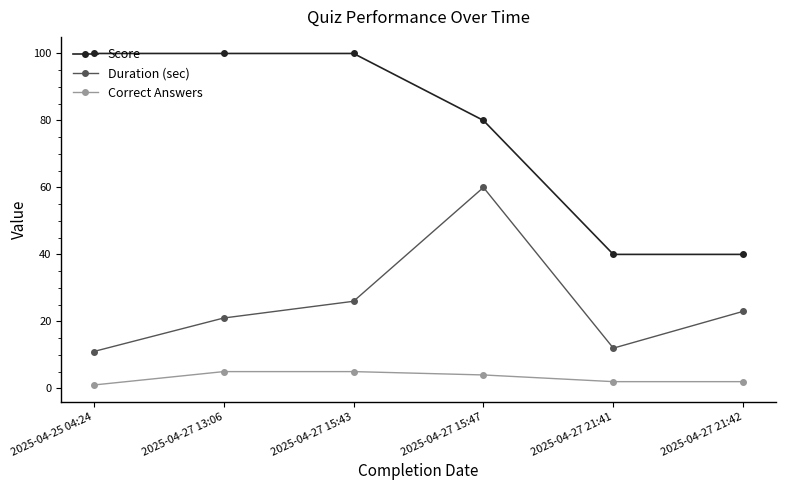

At which category is the sum across all series the highest?

2025-04-27 15:47